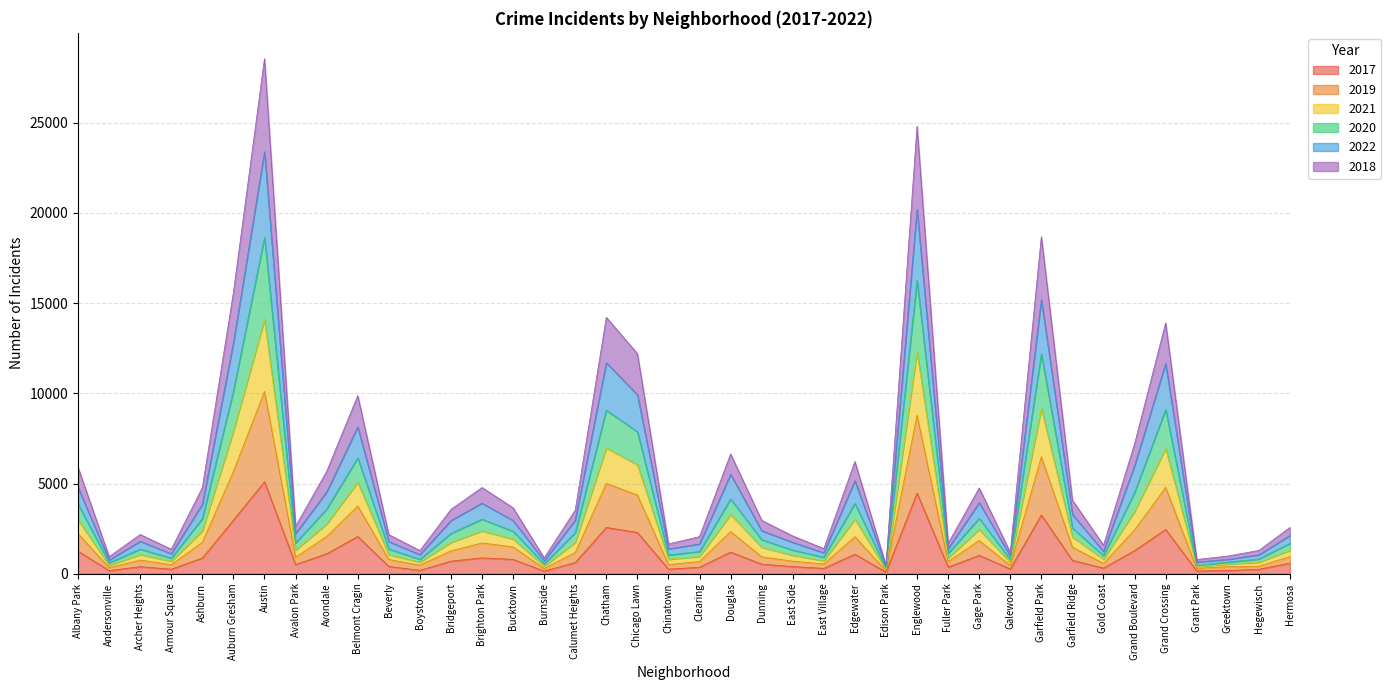

At which category is the sum across all series the highest?

Austin